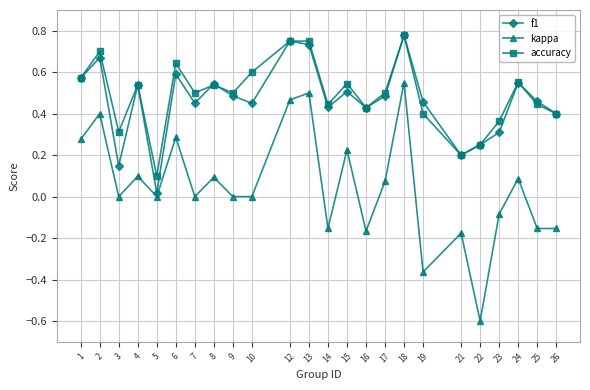

What is the total value across all series at 13?

2.0